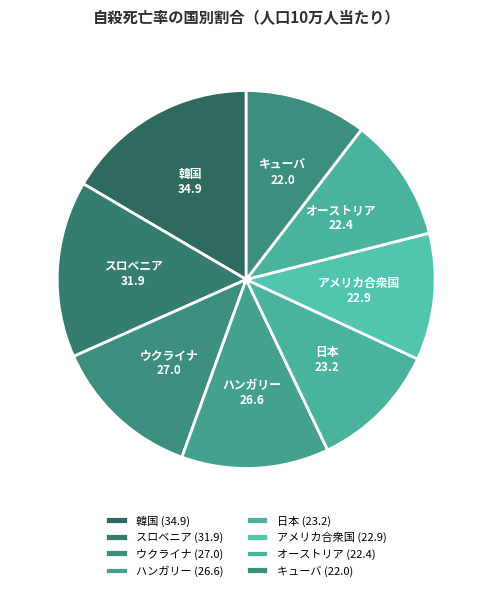

Is the sum of 韓国 and 日本 greater than half?

No